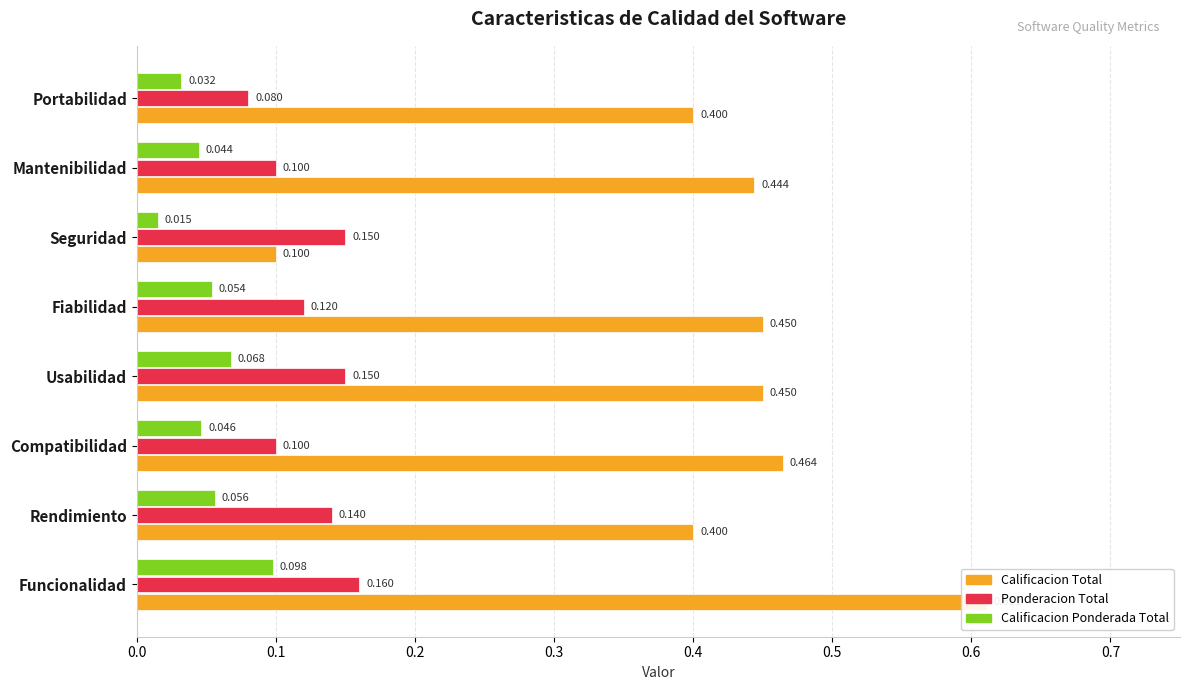

How many data points does each series have?

8